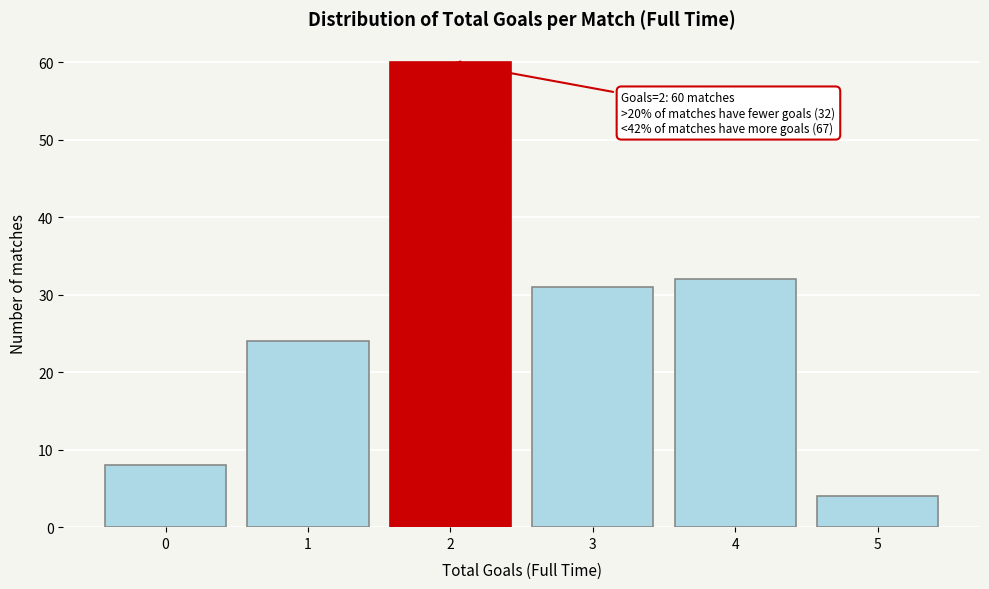

Over which range of the x-axis is the bar tallest?

1.5 to 2.5